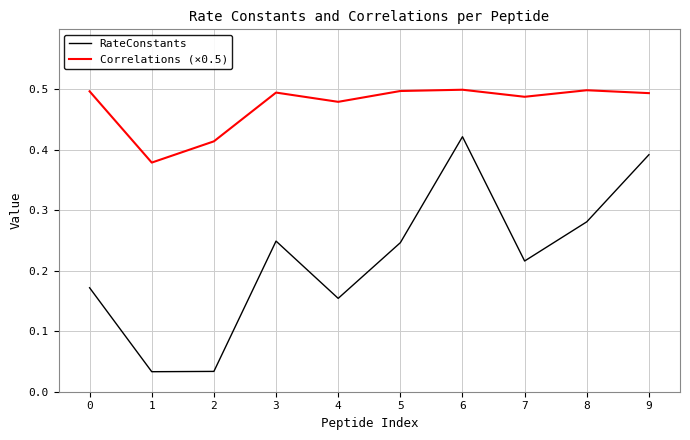

Is it true that Correlations (×0.5) equals 0.3 at 4?

False